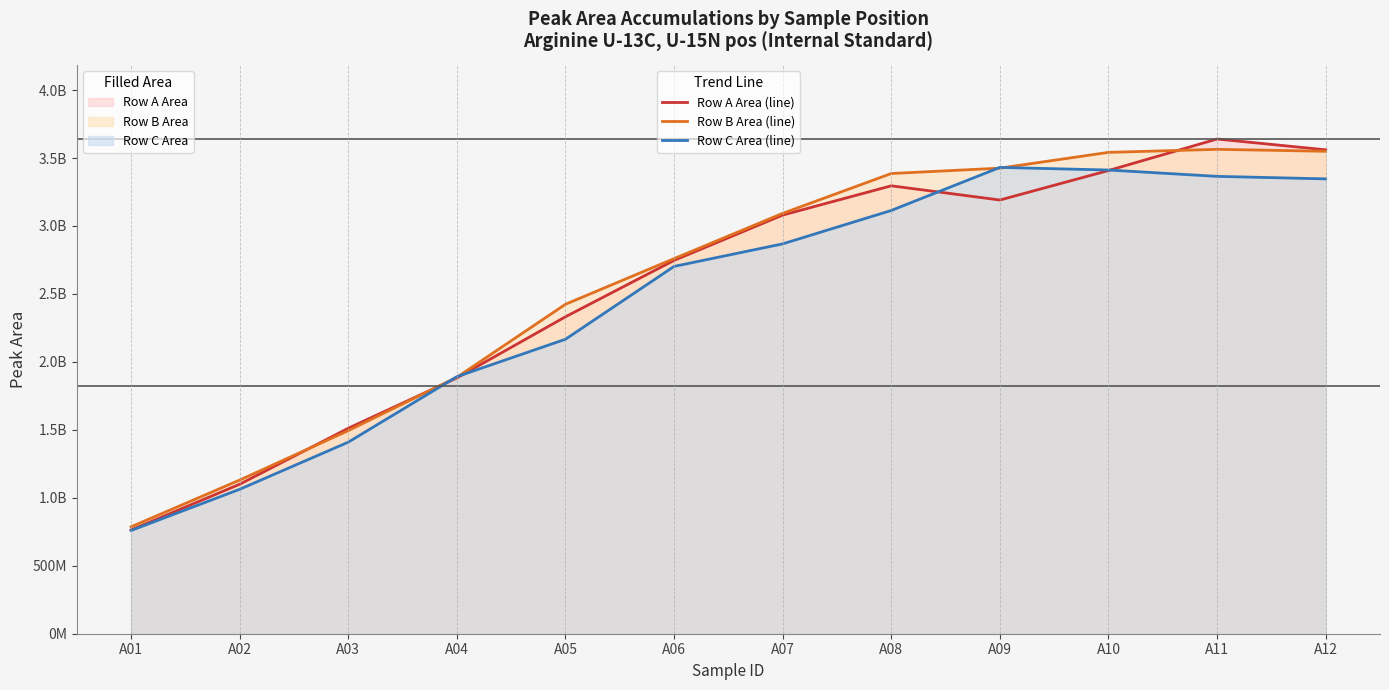

True or false: Row C Area (line) has a value of 1891492538 at A04.

True